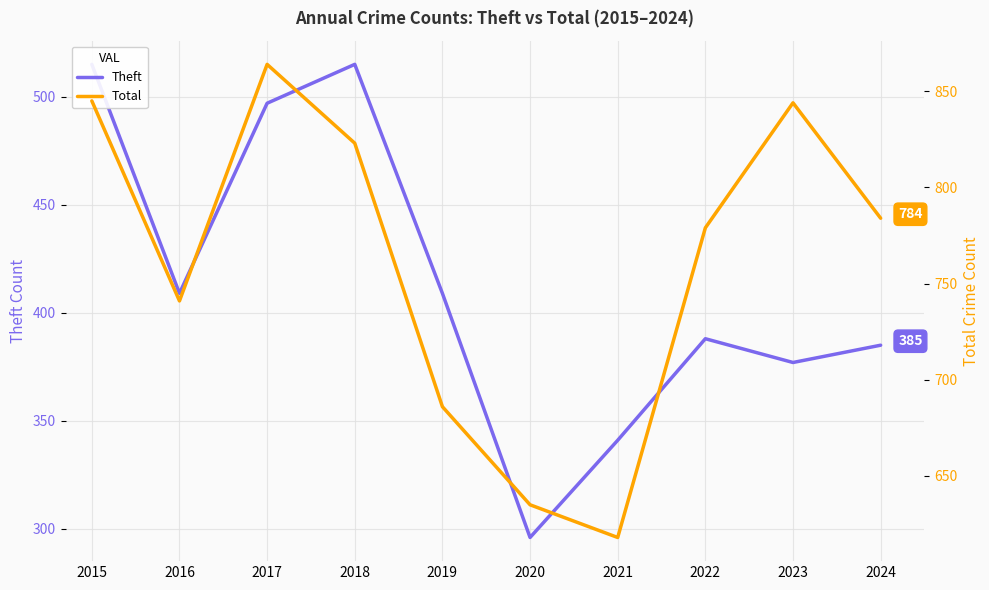

At 2023, list the series in order from largest to smallest.

Total, Theft